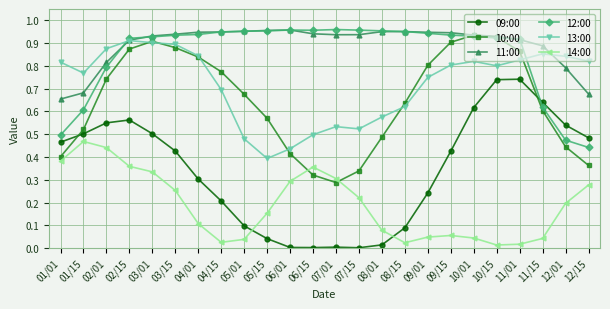

True or false: 09:00 and 13:00 intersect in this chart.

False